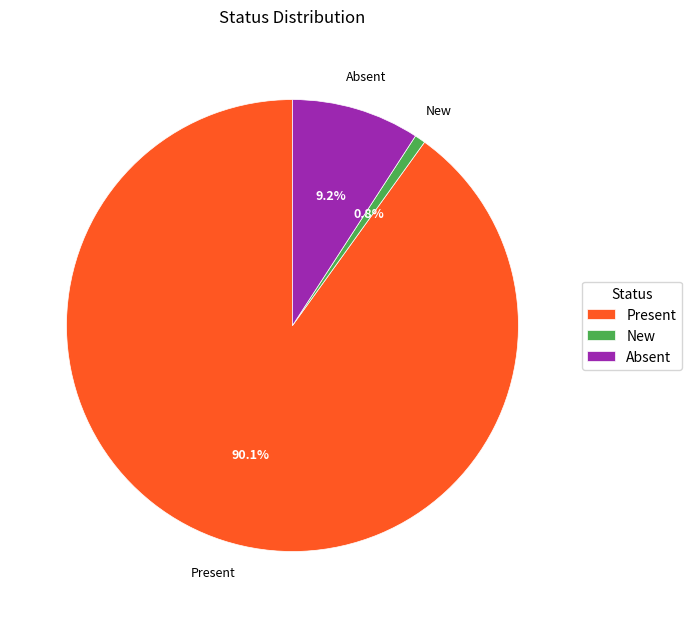

To the nearest percent, what is the difference between the largest and smallest slice percentages?

89%